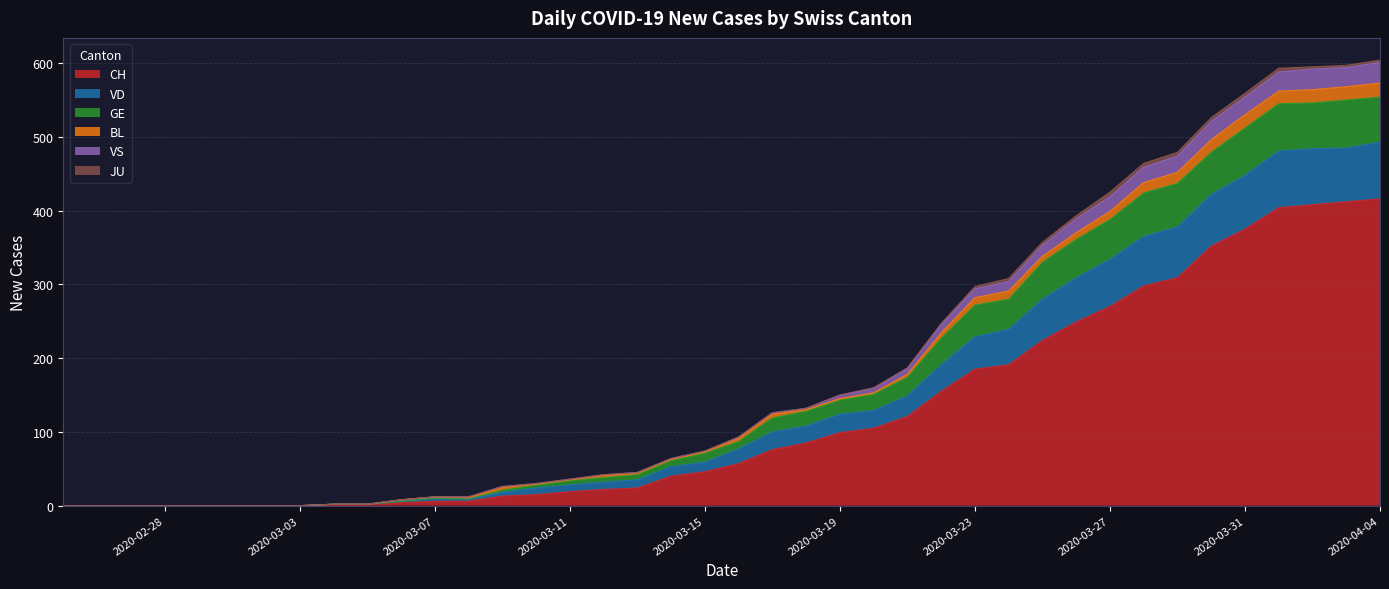

What value does the CH series have at 2020-04-04, to the nearest 5?

415